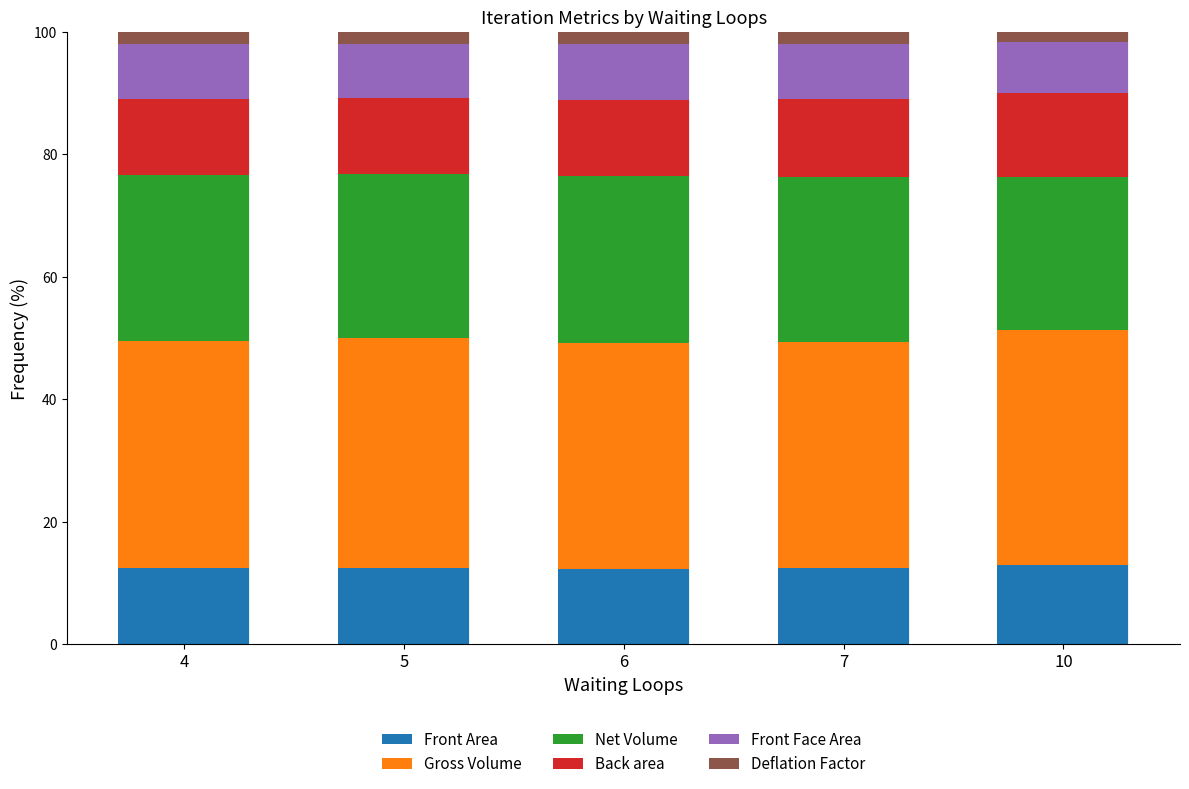

What is the maximum value for Front Area?

12.8